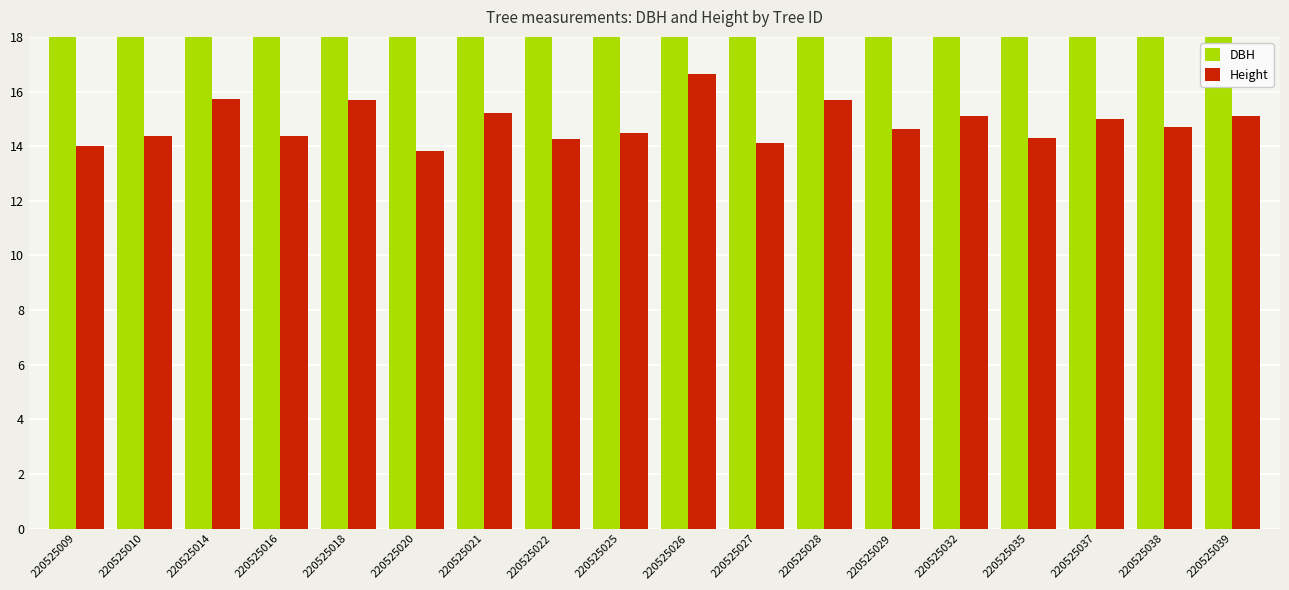

Which category has the highest value across all series?

220525026